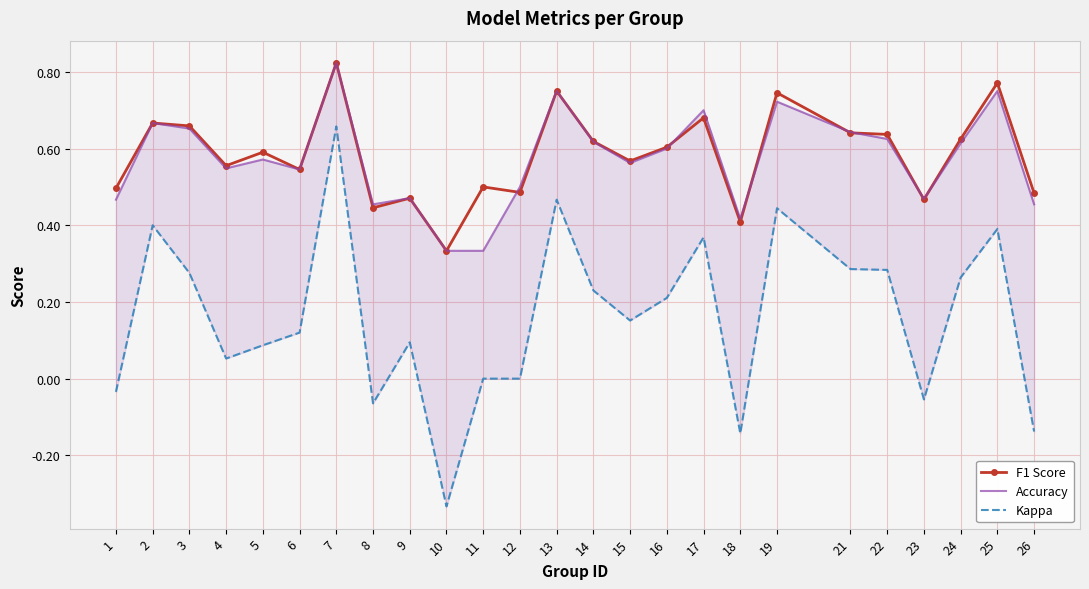

What is the total value across all series at 21?

1.6